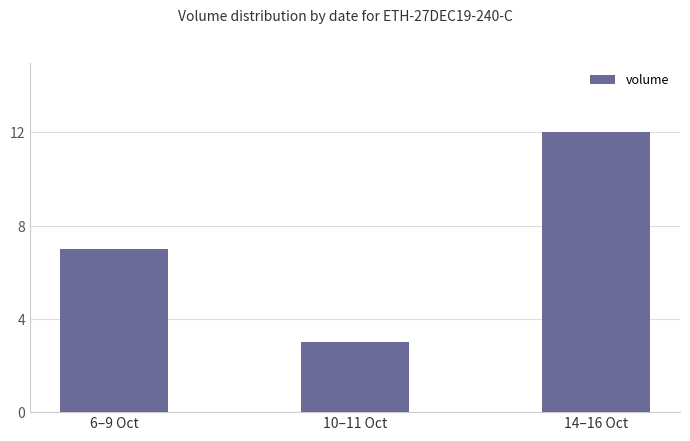

What is the sum of all values?

22